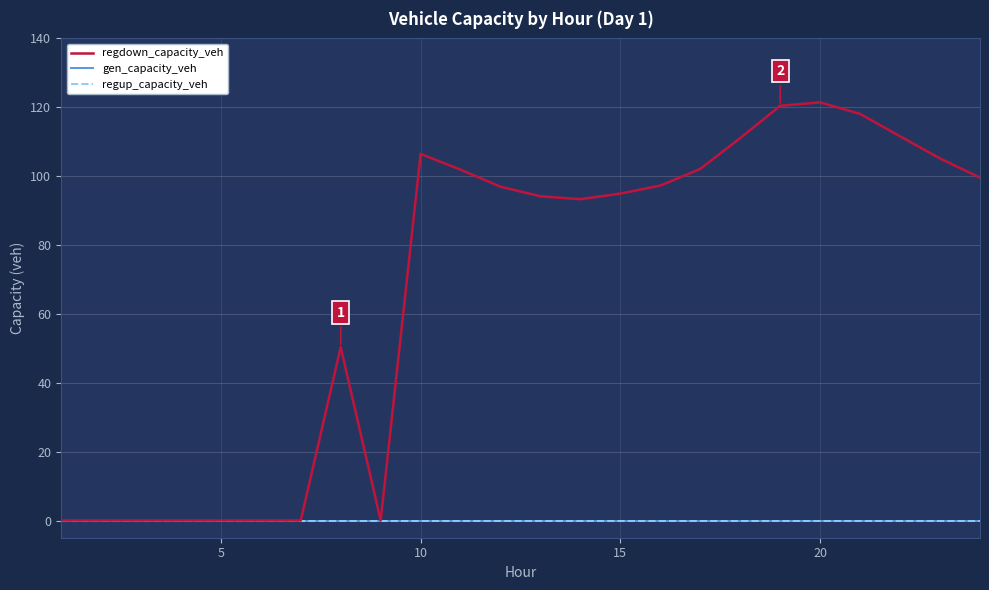

Is this an area chart (filled region under the line)?

No